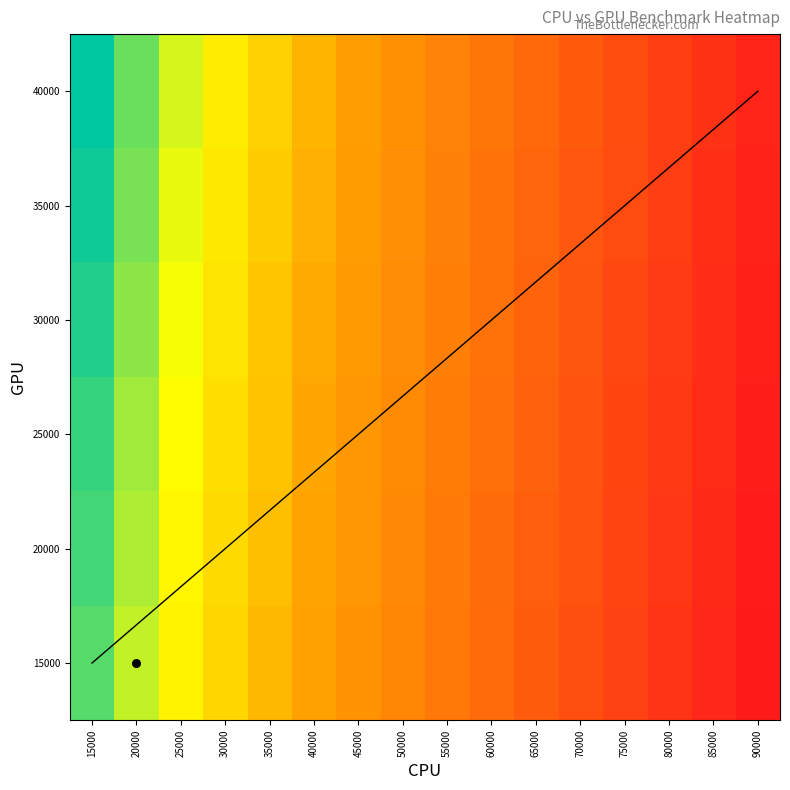

What is the greatest value displayed?

95